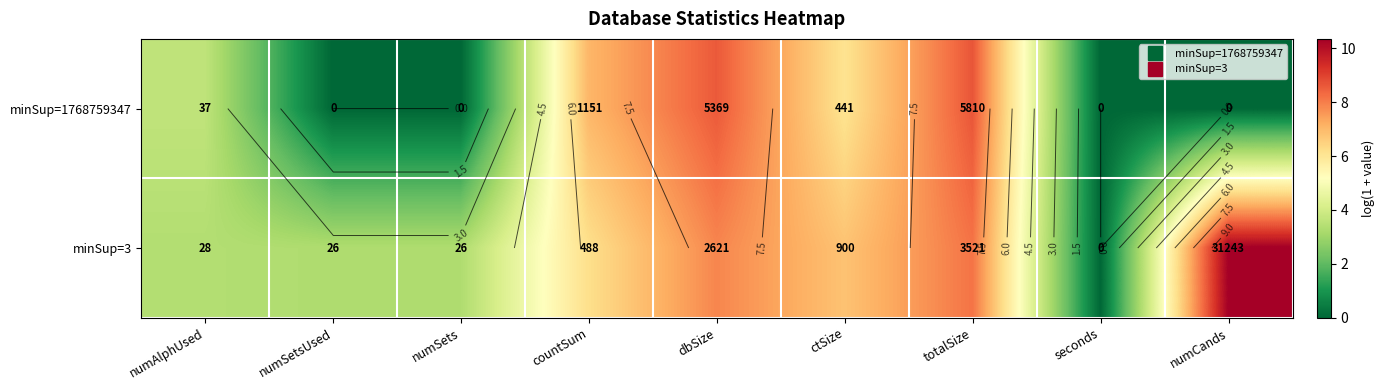

What is the spread (max minus min) of values at numSets?

3.3